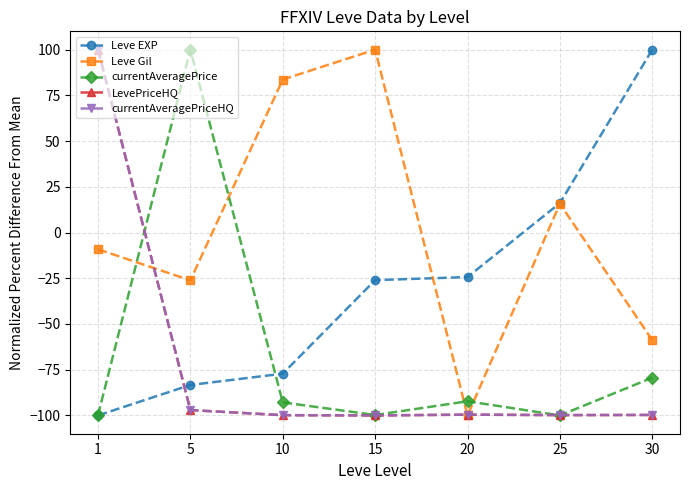

What is the sum of the LevePriceHQ values at 15 and 20?

-199.6